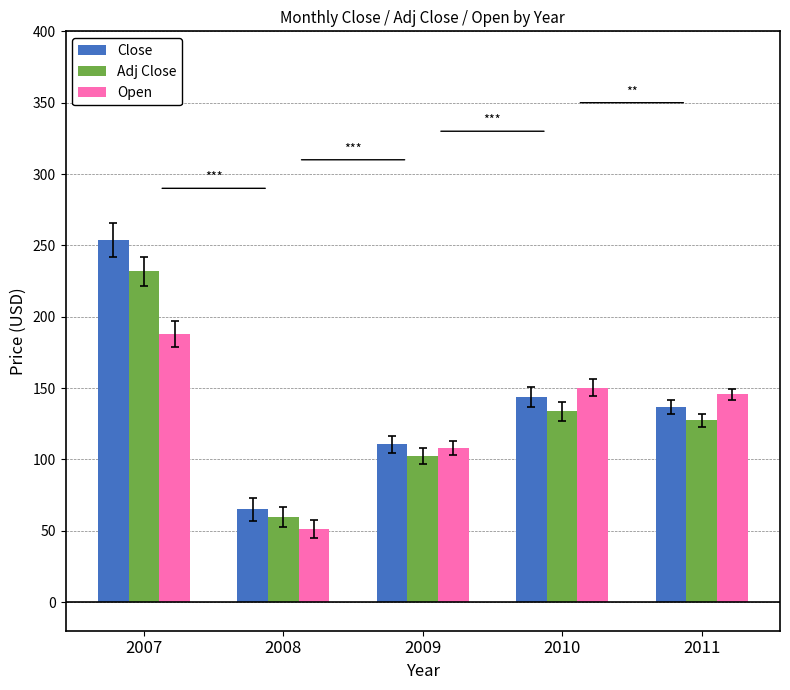

What is the maximum value for Close?

253.8